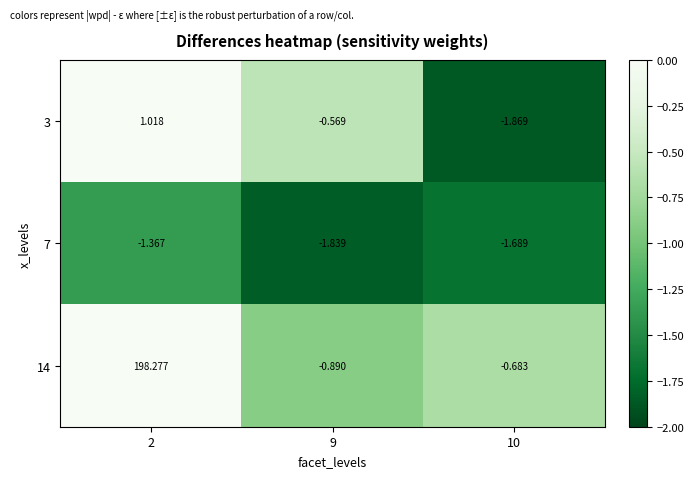

How many series are shown in this chart?

3